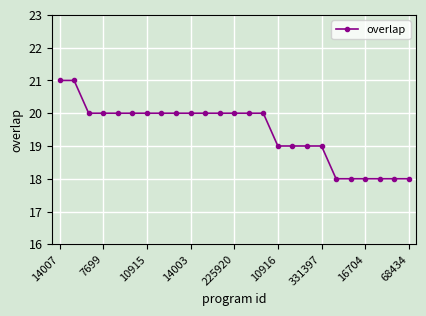

Reading left to right, extract all data points from this chart.

21	21	20	20	20	20	20	20	20	20	20	20	20	20	20	19	19	19	19	18	18	18	18	18	18